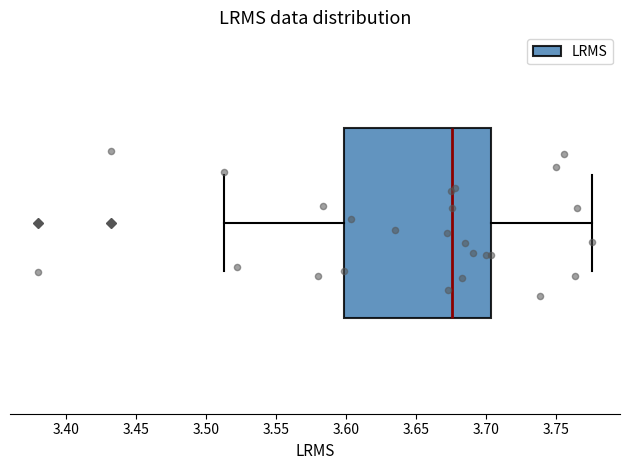

Transcribe this box plot: give where the median line is, the range the box spans, and where the two whiskers end, as read against the x-axis. The values are not printed on the chart, so give them approximately, as read against the axis.

median 3.675, box 3.600 to 3.705, whiskers 3.515 to 3.775